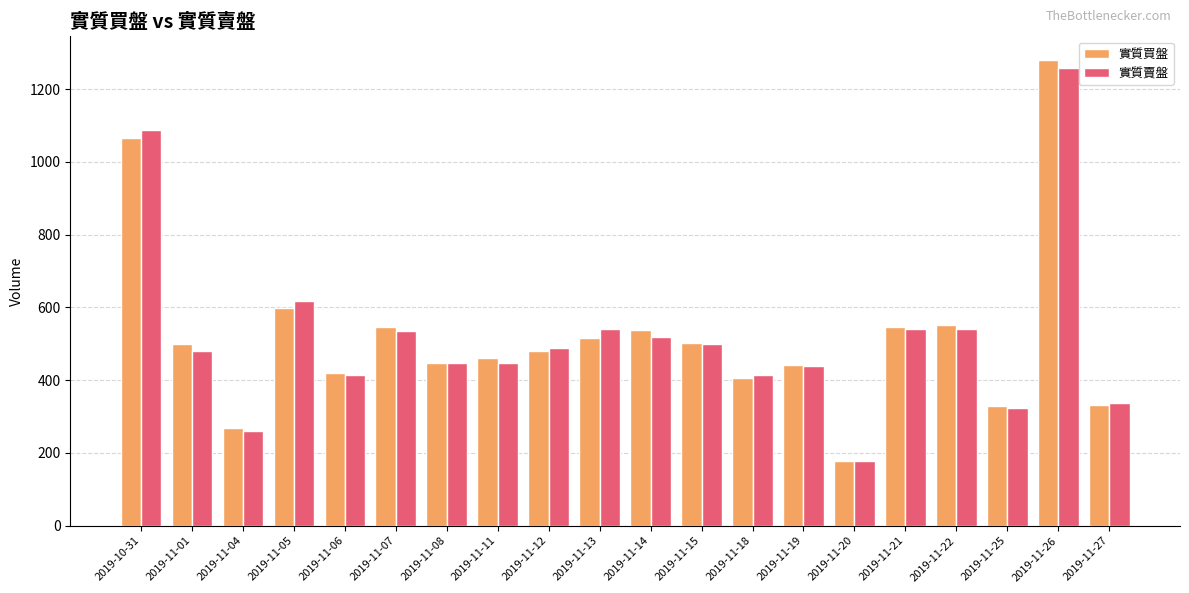

What is the value of the 實質賣盤 bar at the 8th from the left?

447